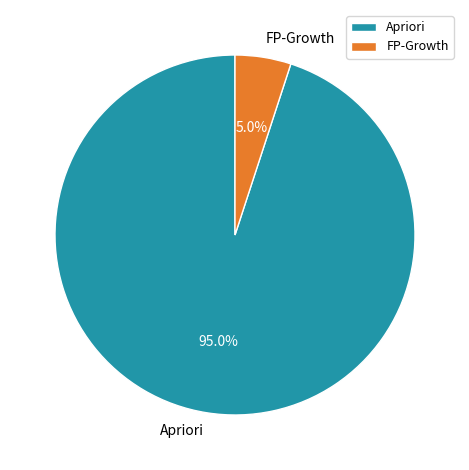

To the nearest percent, what is the difference between the FP-Growth and Apriori slice percentages?

90%